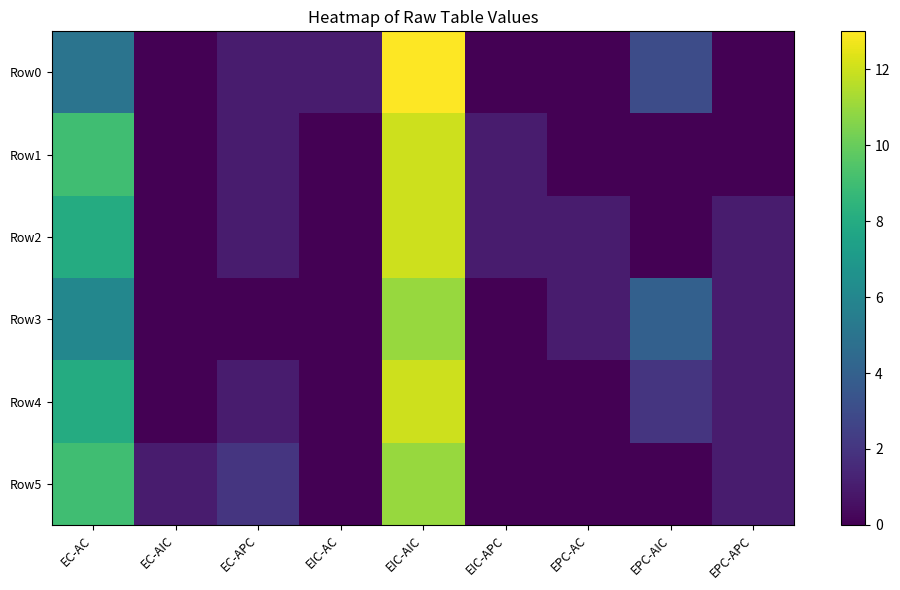

At which label does Row1 reach its minimum?

EC-AIC